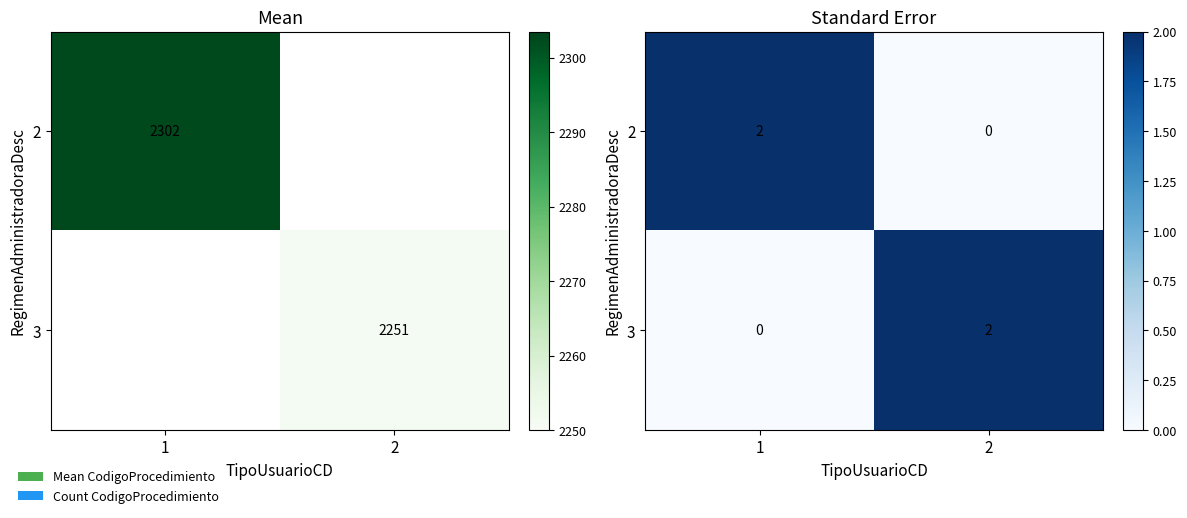

How many 2 values are between 0 and 2?

2